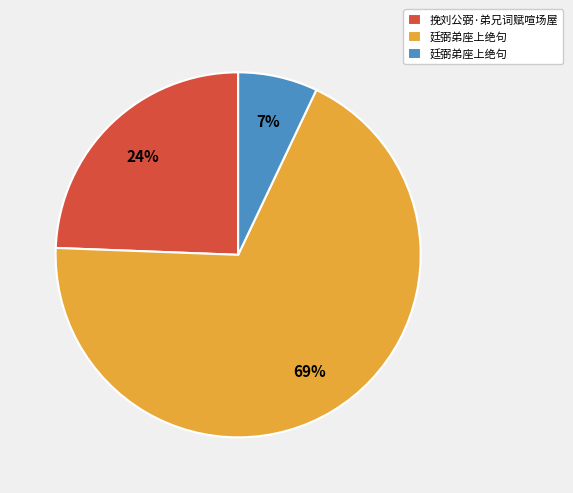

To the nearest percent, what is the difference between the largest and smallest slice percentages?

62%